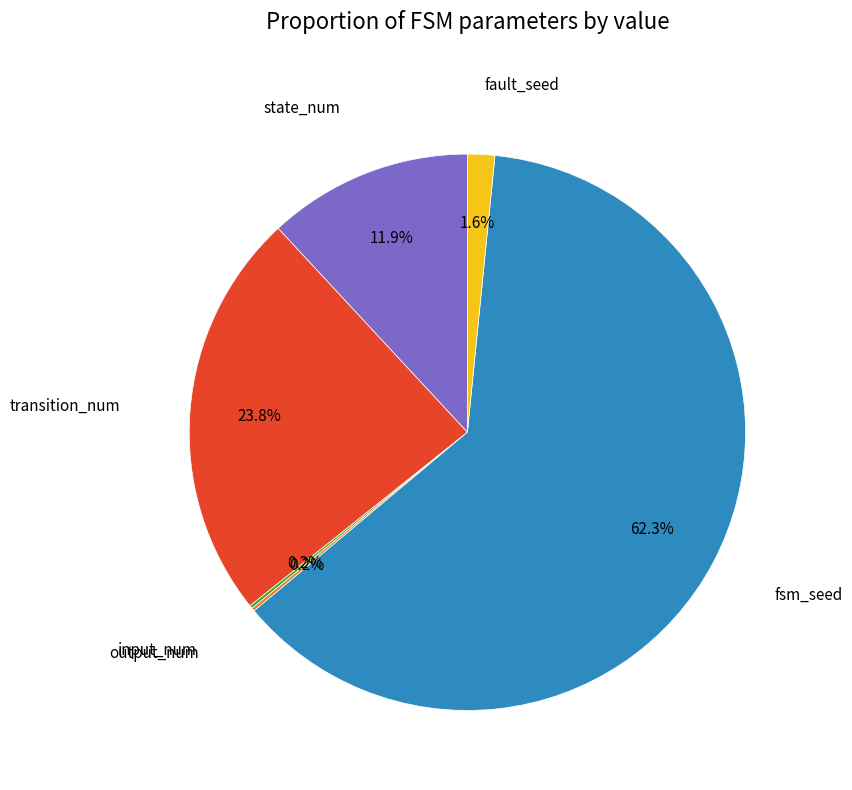

Is there any slice that represents more than half of the pie?

Yes